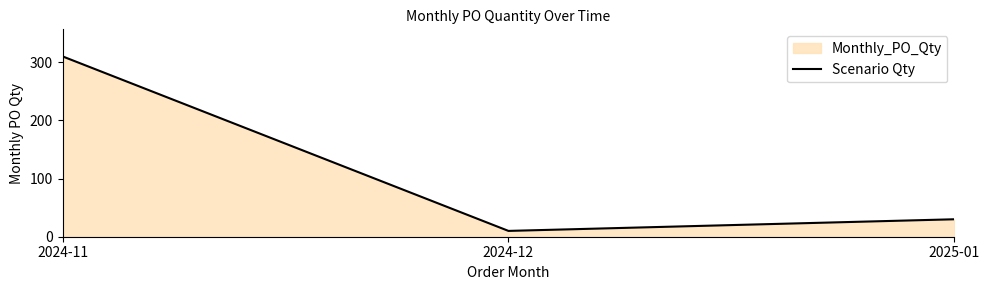

How many series are shown in this chart?

1